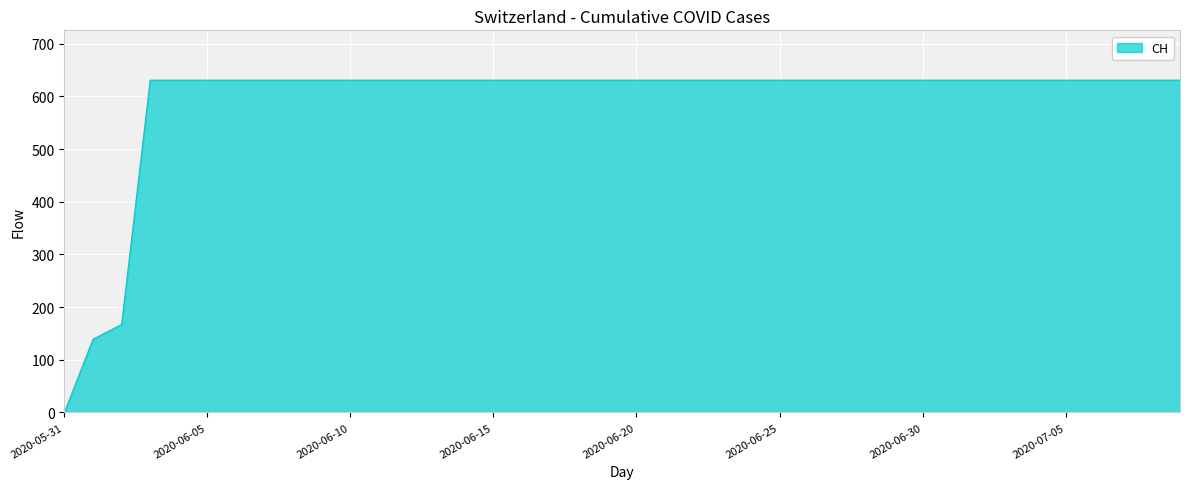

What is the maximum value shown in the chart?

631